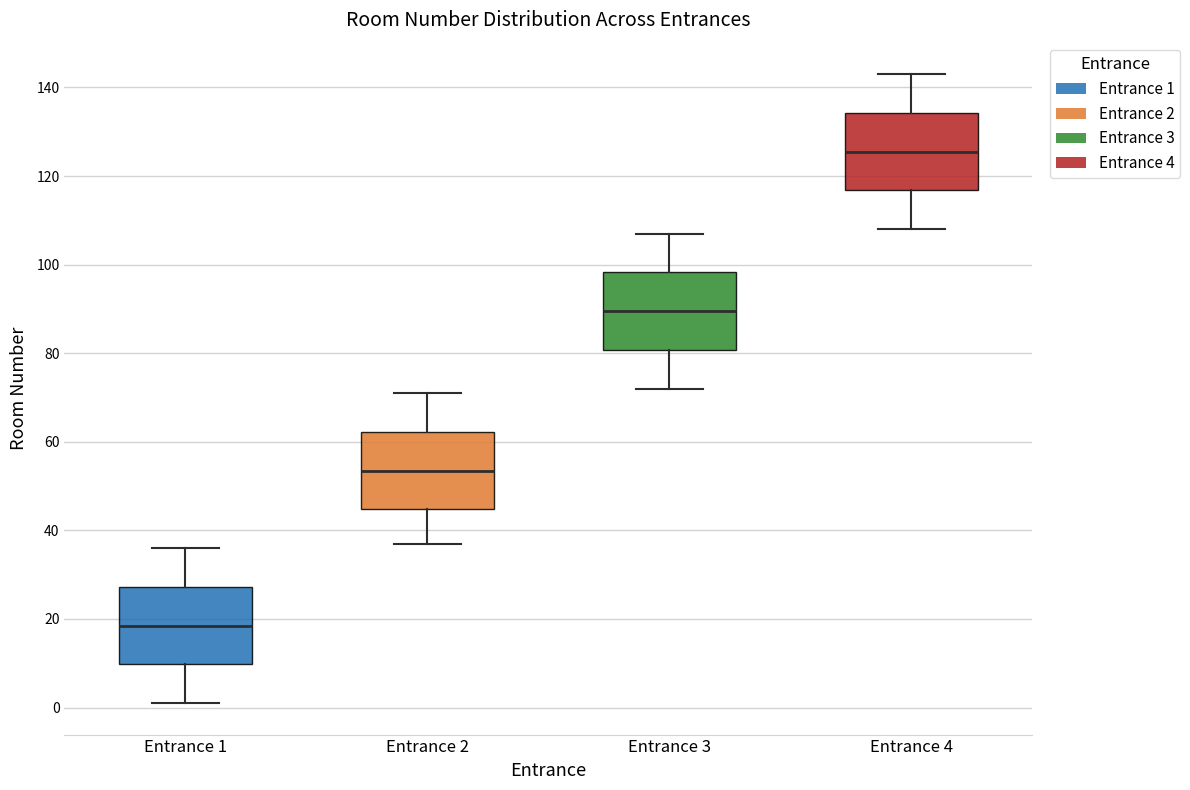

Where does the lower whisker of the box for Entrance 4 end on the y-axis? The values are not printed on the chart, so give them approximately, as read against the axis.

108